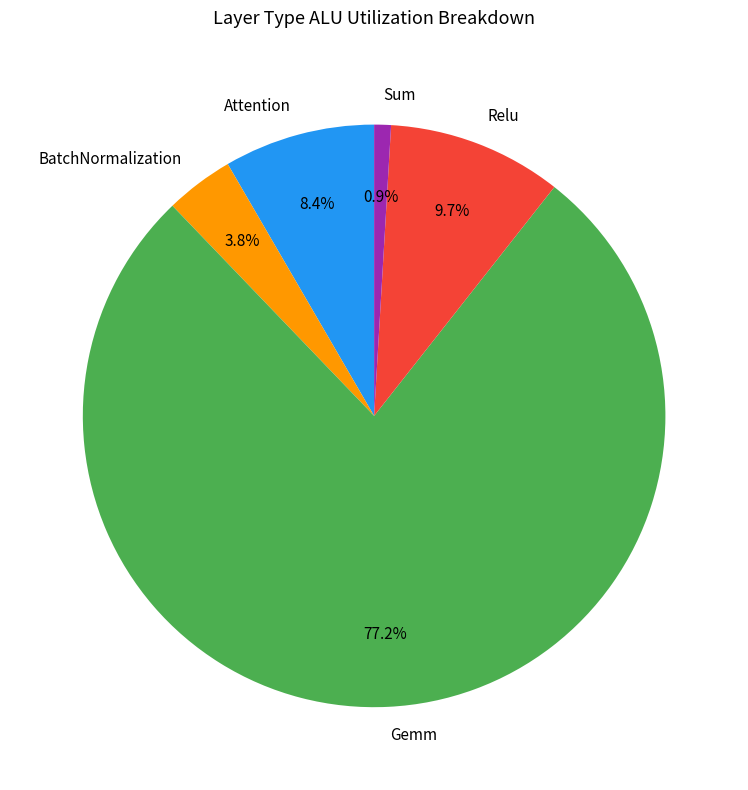

Does any single category account for the majority?

Yes